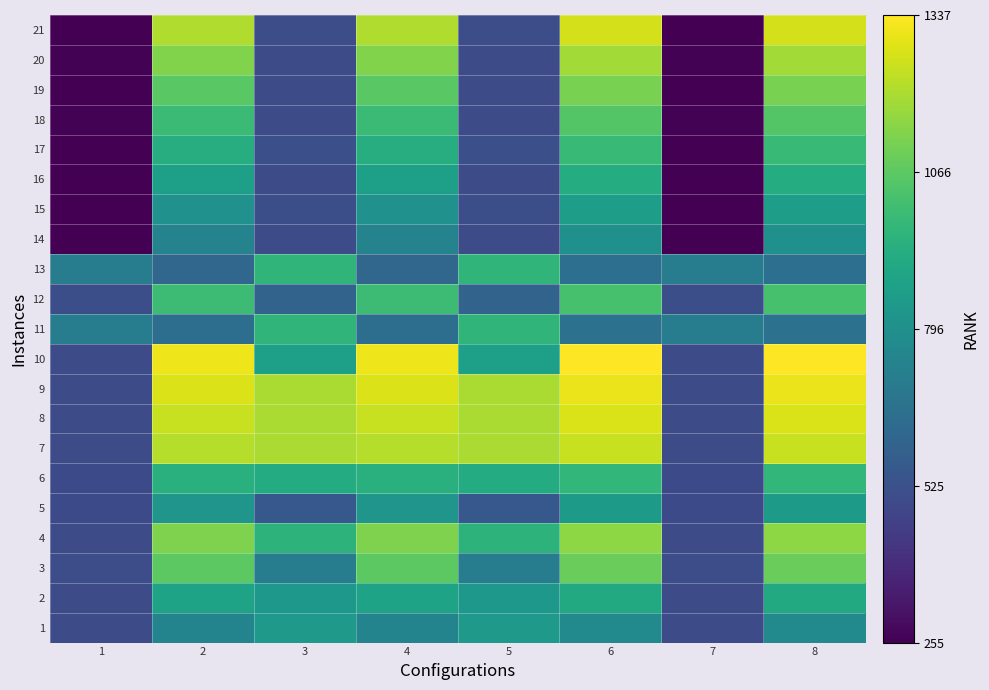

At which category is the sum across all series the highest?

6